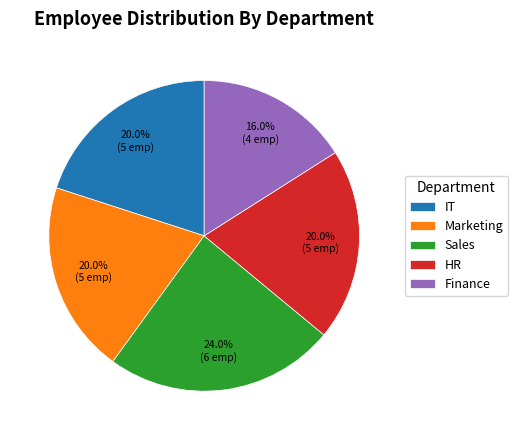

True or false: Marketing accounts for 20% of the total.

True